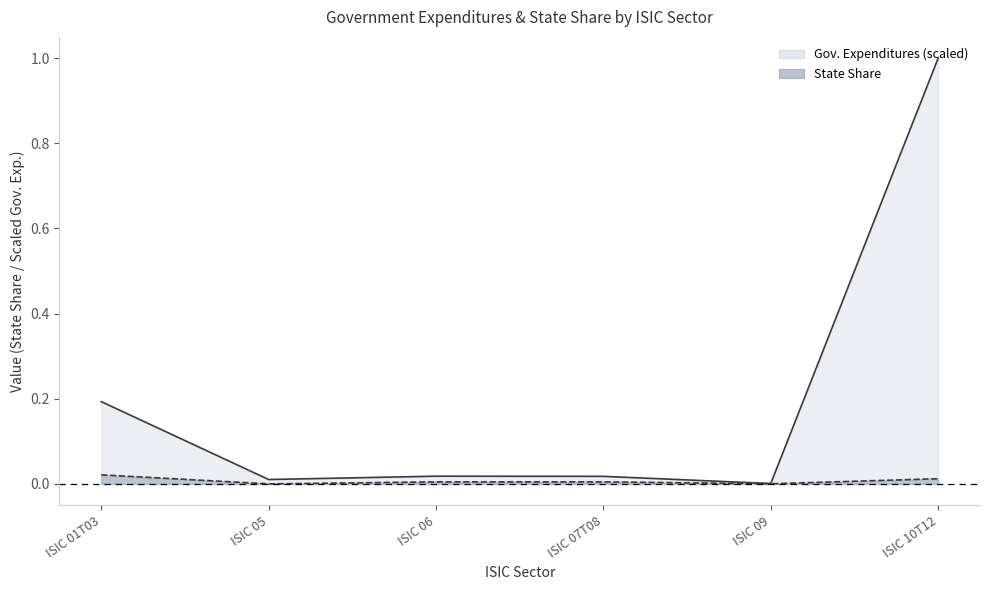

Is the value of Government Expenditures at ISIC 07T08 greater than the value of State Share at ISIC 07T08?

Yes